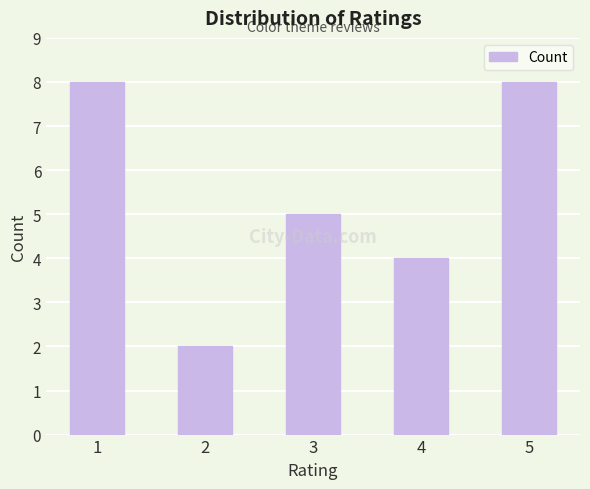

How many values are below 5?

2